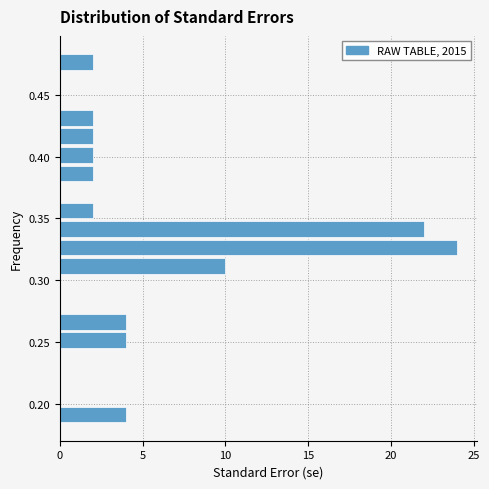

Read against the y-axis, roughly where is the centre of the longest bar?

0.325